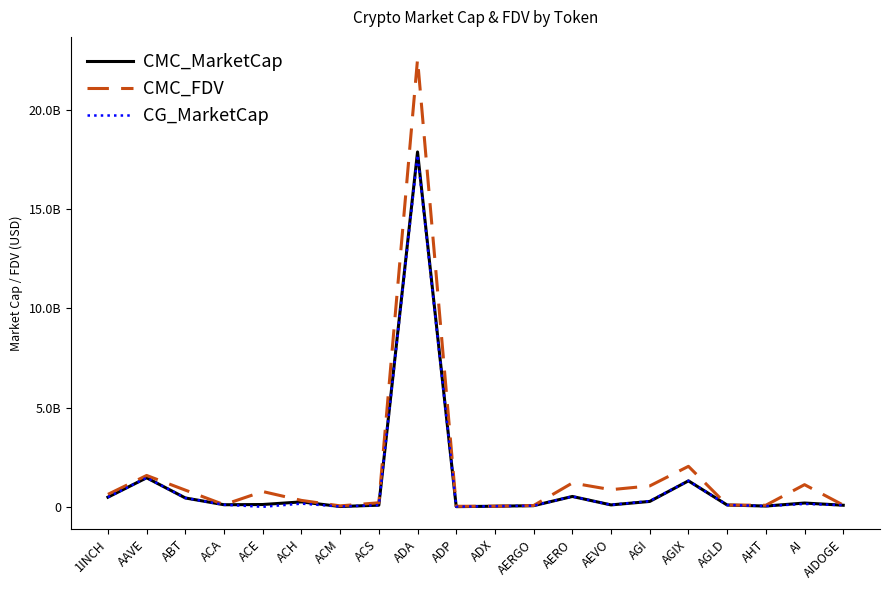

What position from the left is ABT?

3